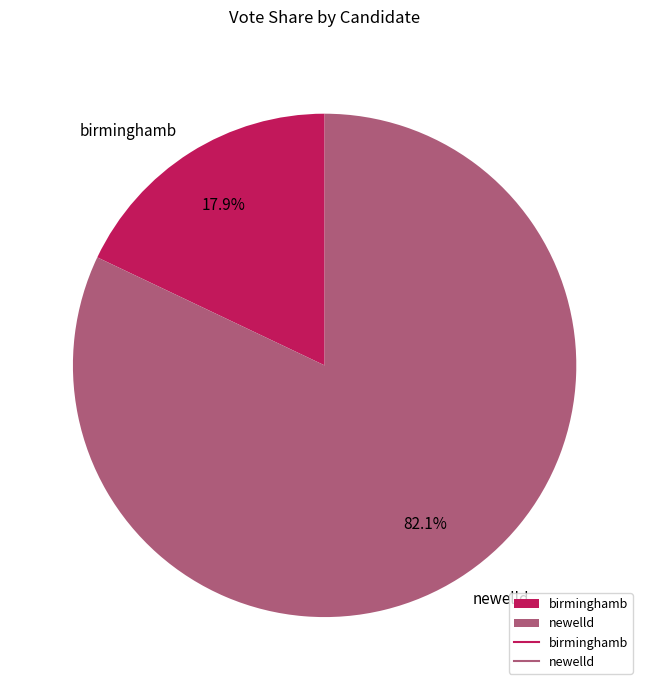

Rank the categories by value from lowest to highest.

birminghamb, newelld